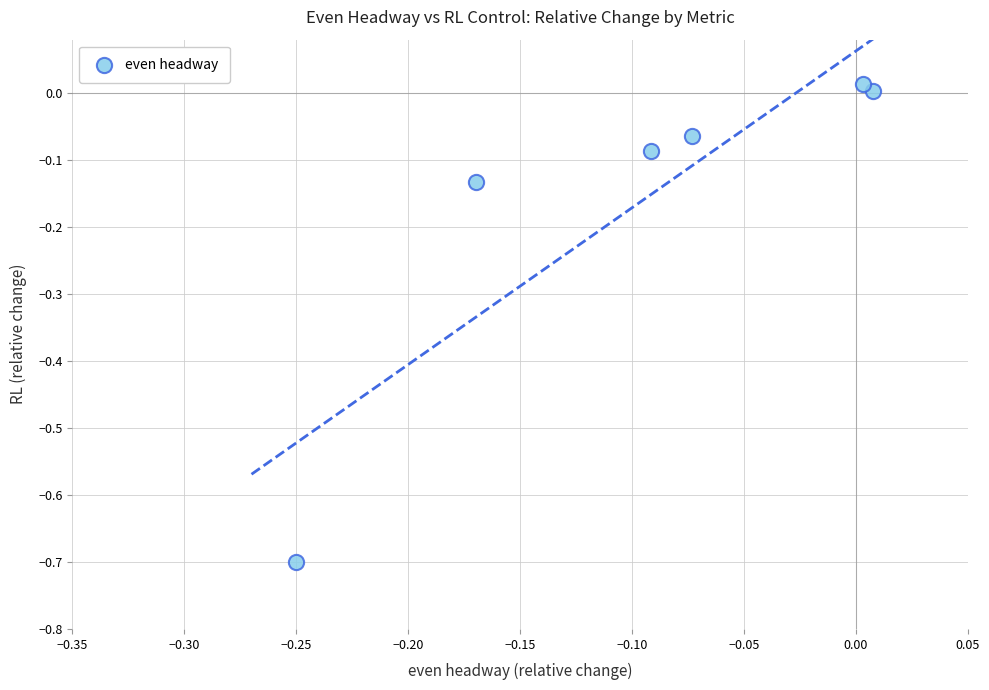

What is the range of Y values (max minus min)?

0.7